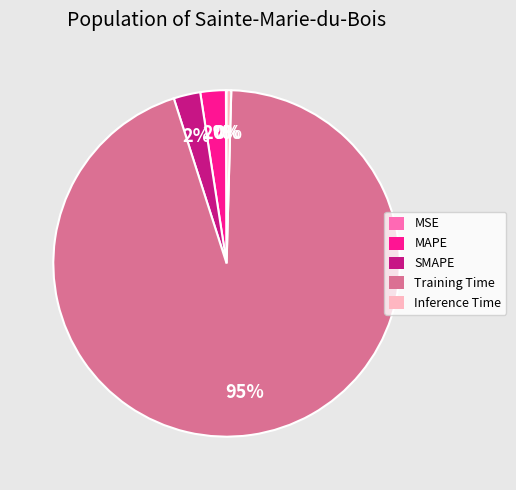

Combined, do Training Time and Inference Time account for over 50%?

Yes